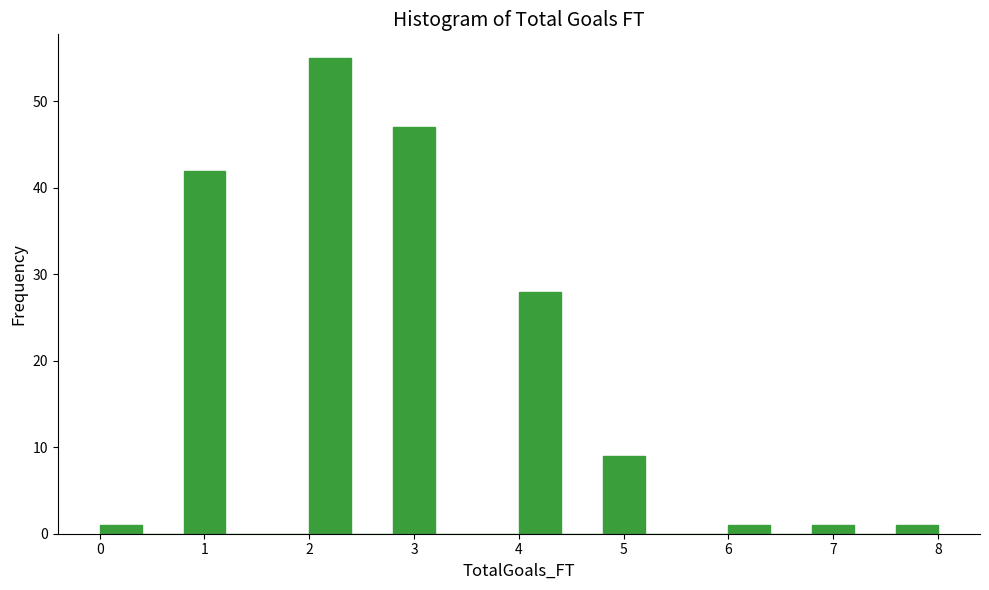

Which range on the x-axis has the tallest bar?

2.0 to 2.4